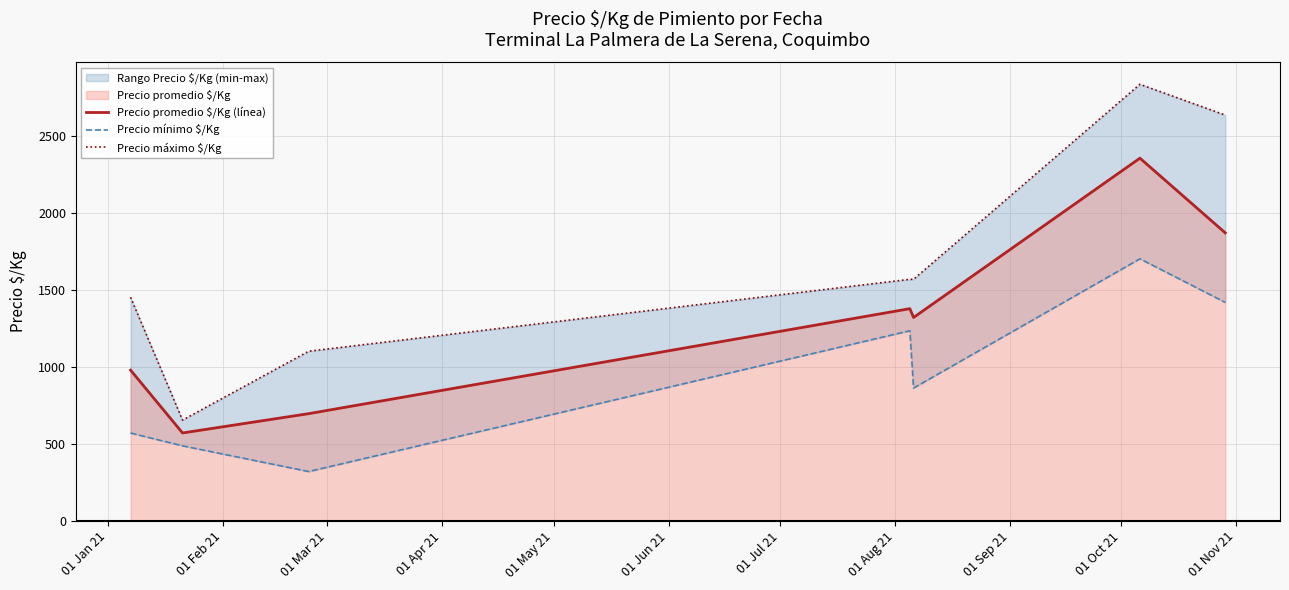

Which has a higher value, 01 Mar 21 or 01 Jan 21?

01 Jan 21